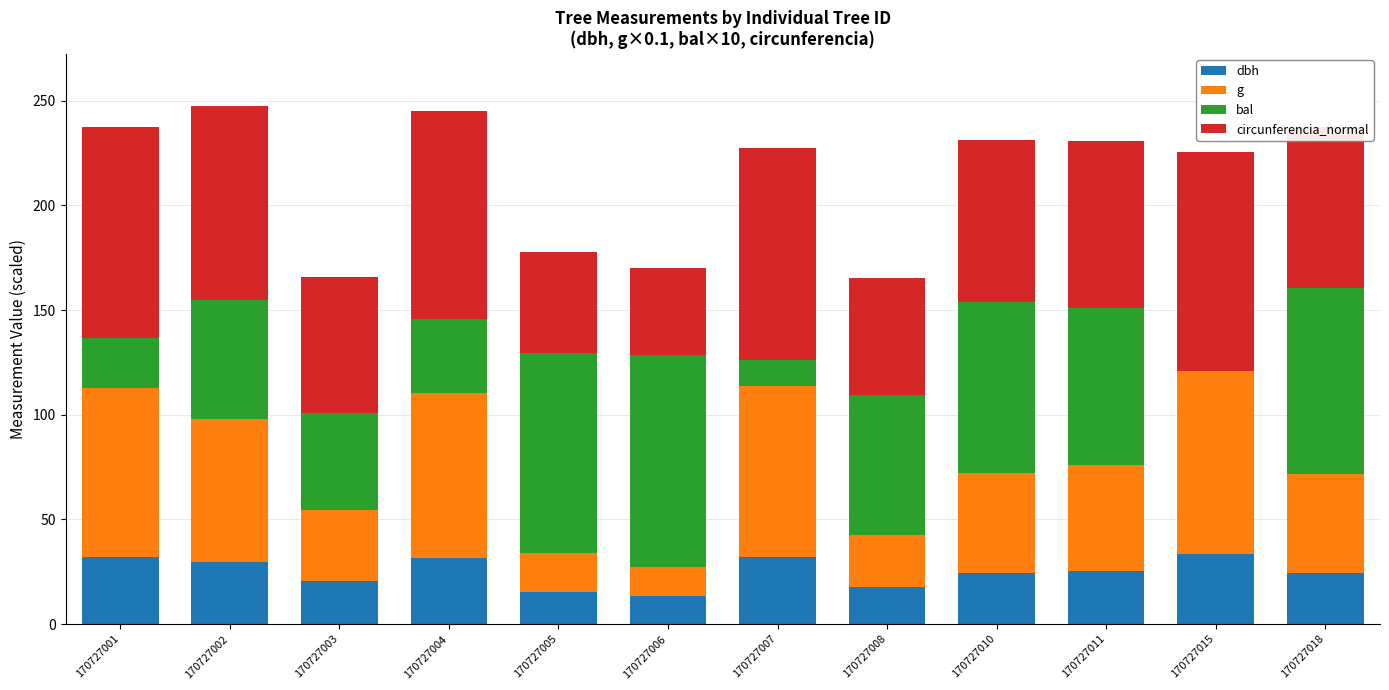

What is the total value across all series at 170727002?

247.7